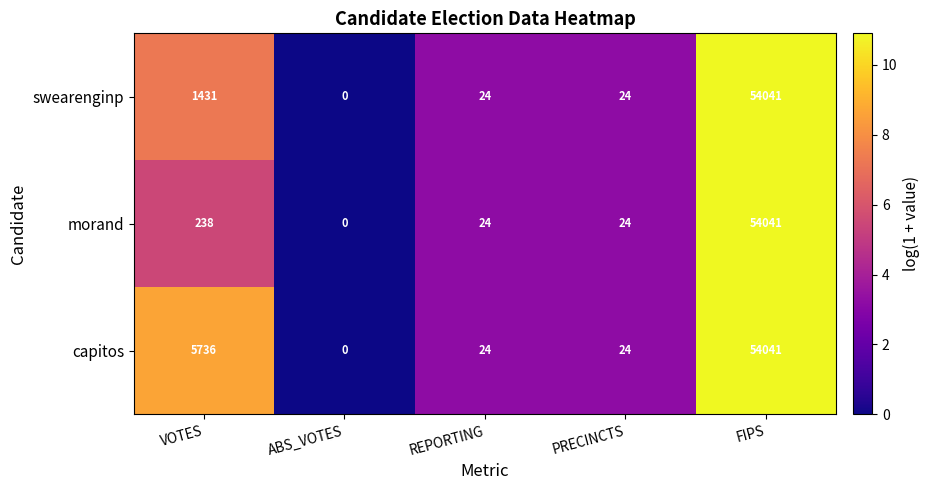

What is the total value across all series at FIPS?

162123